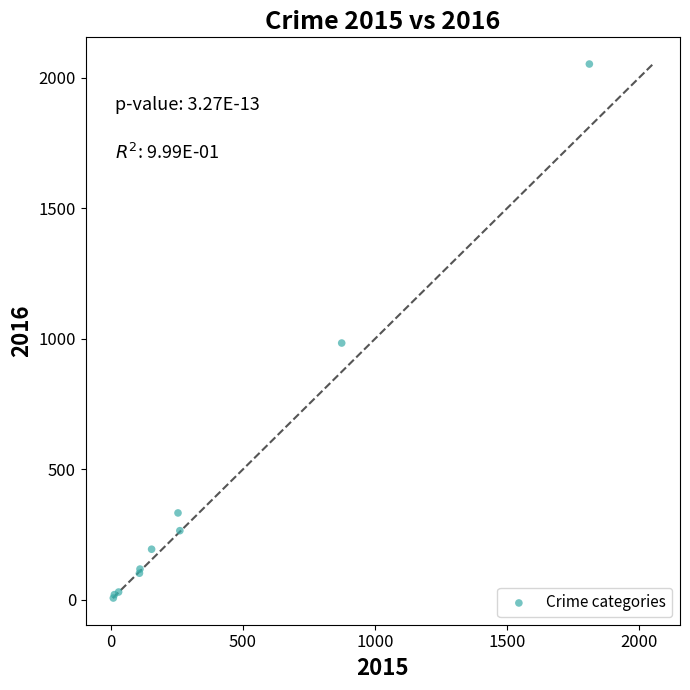

What Y value in the scatter plot is closest to 1030?

984